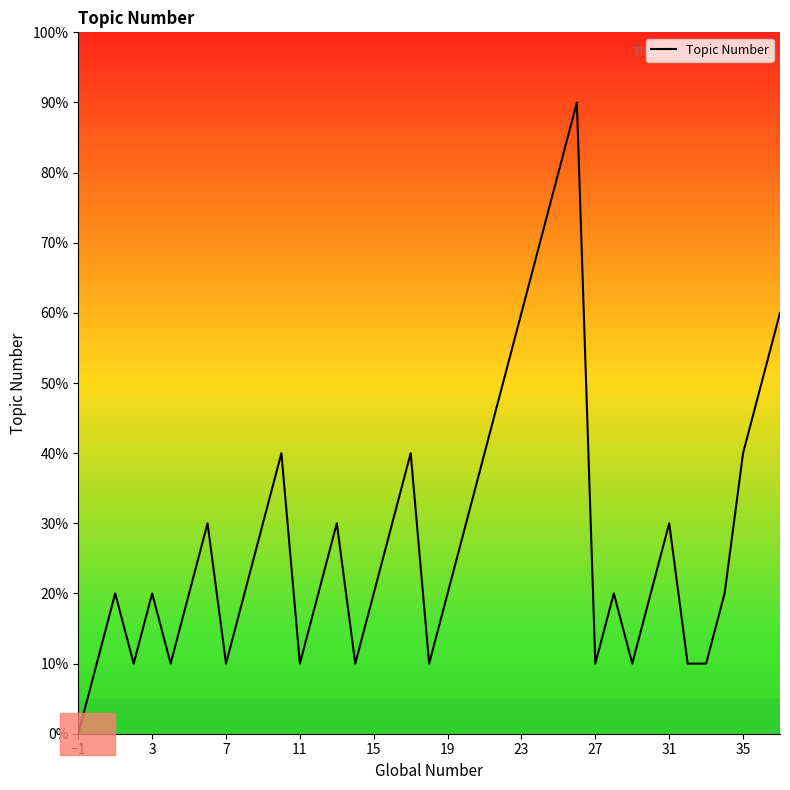

Is this an area chart (filled region under the line)?

No